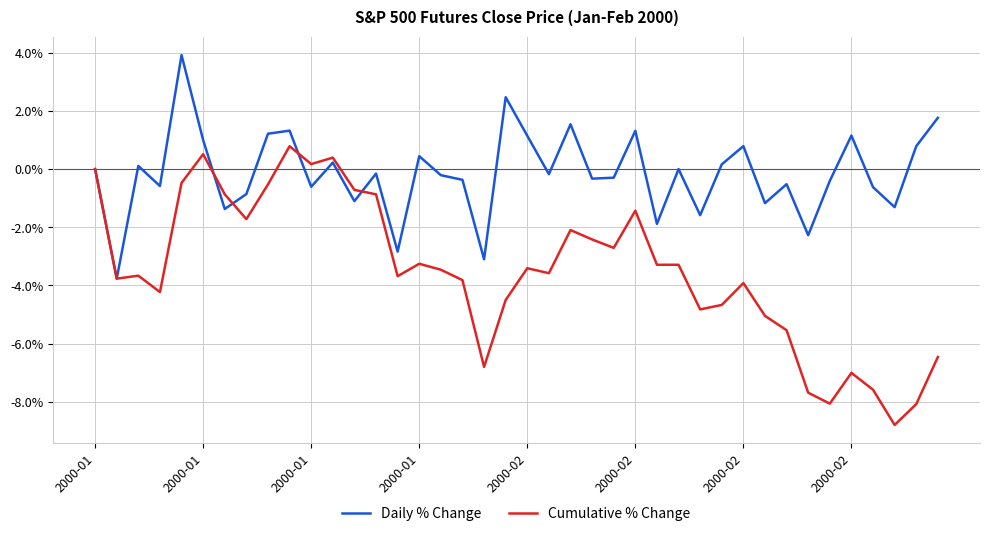

What is the lowest value of the Cumulative % Change series?

-8.8